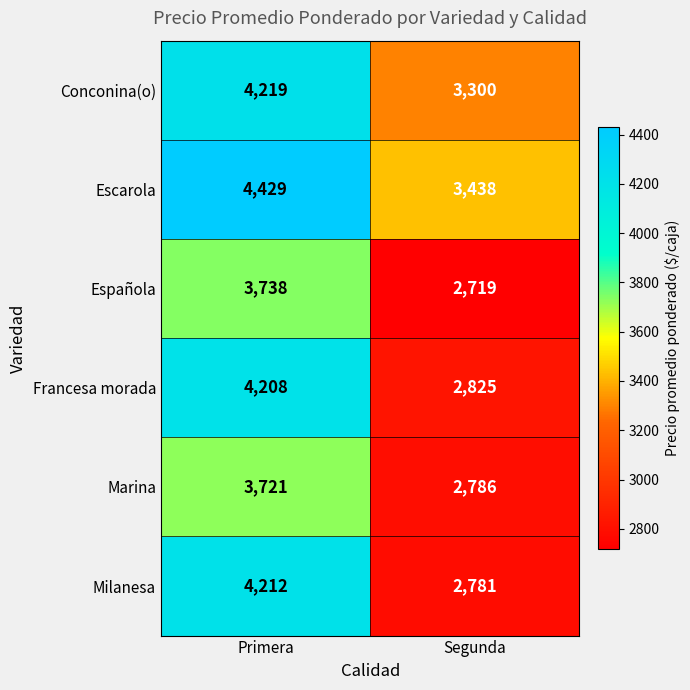

What is the smallest value displayed?

2719